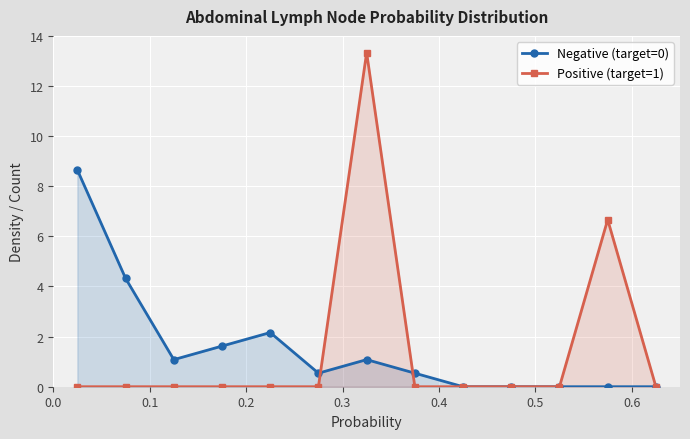

Rank the series by their maximum value, from lowest to highest.

Negative (target=0), Positive (target=1)